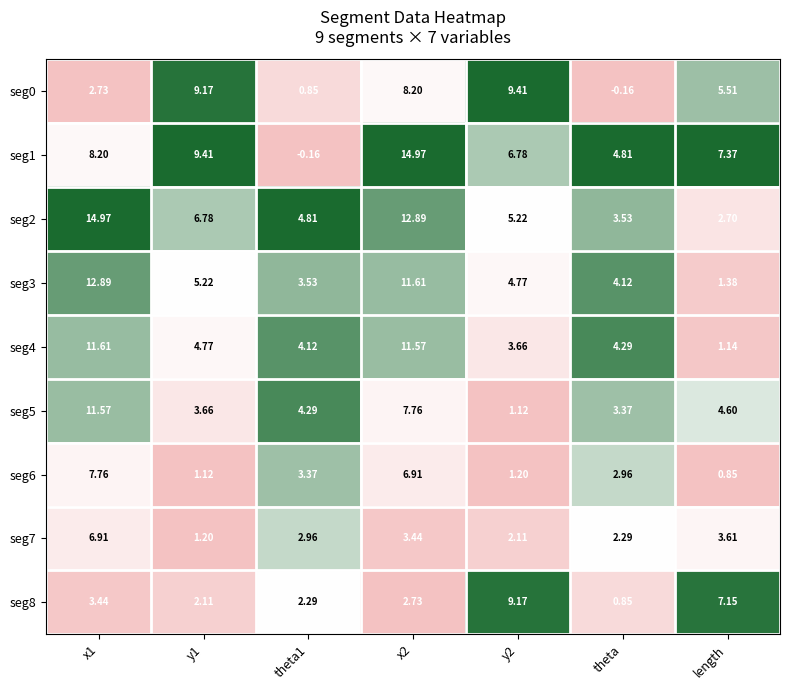

Is the value of seg3 at length greater than the value of seg2 at theta1?

No